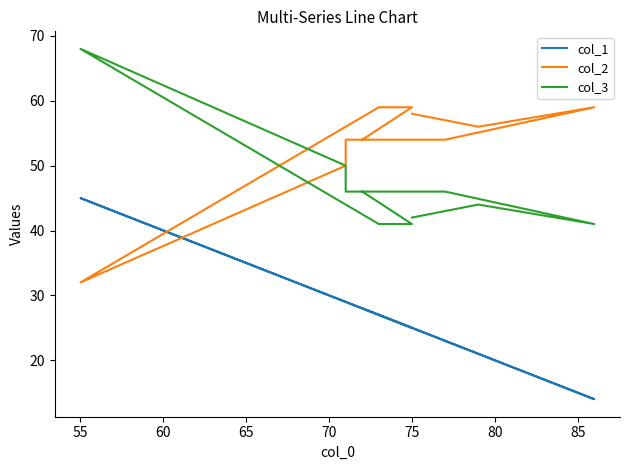

How many categories are shown in the chart?

10